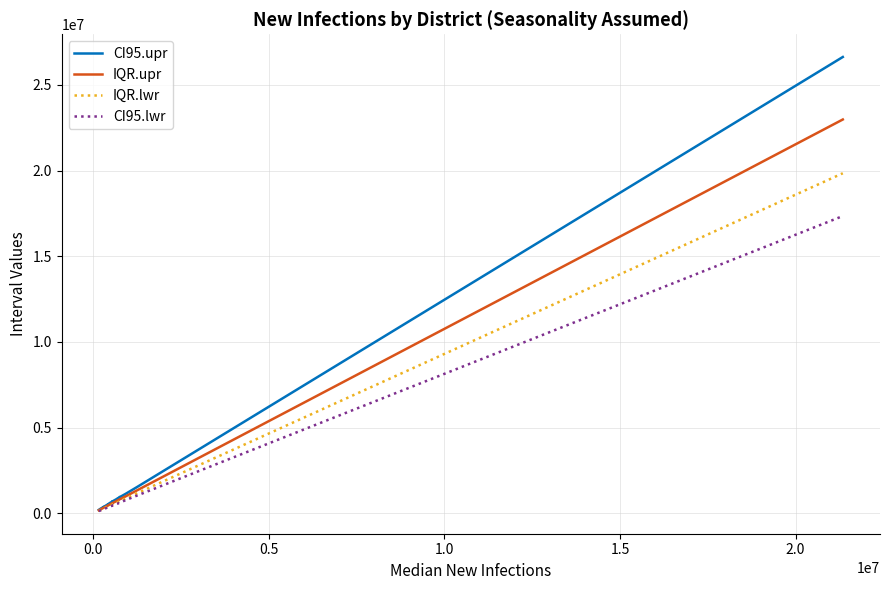

What is the highest value of the IQR.upr series?

22982776